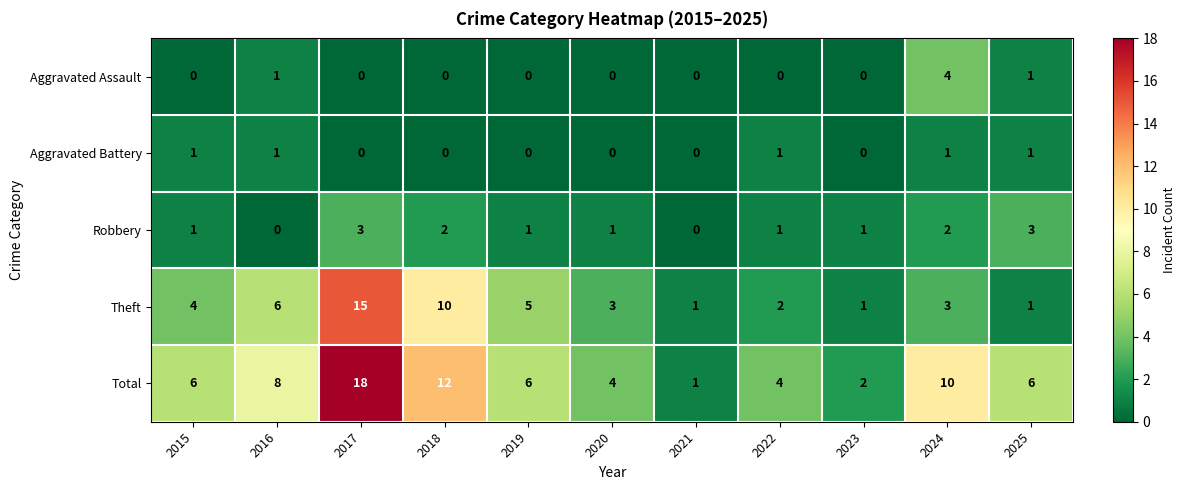

At which label does row_2 first exceed 1?

2017